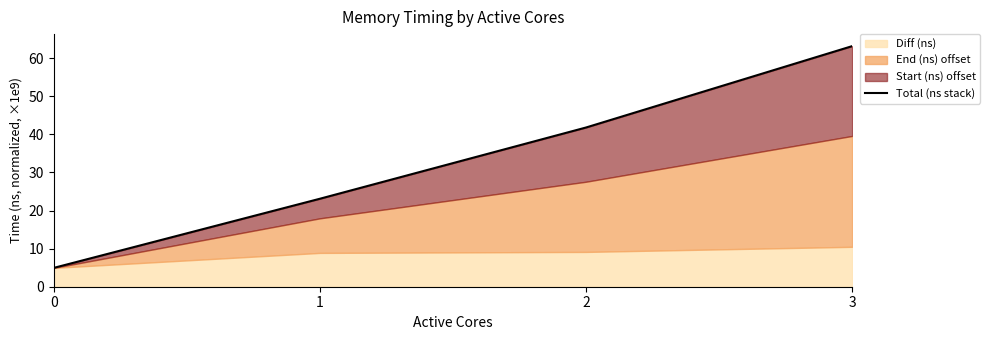

How many categories are shown in the chart?

4